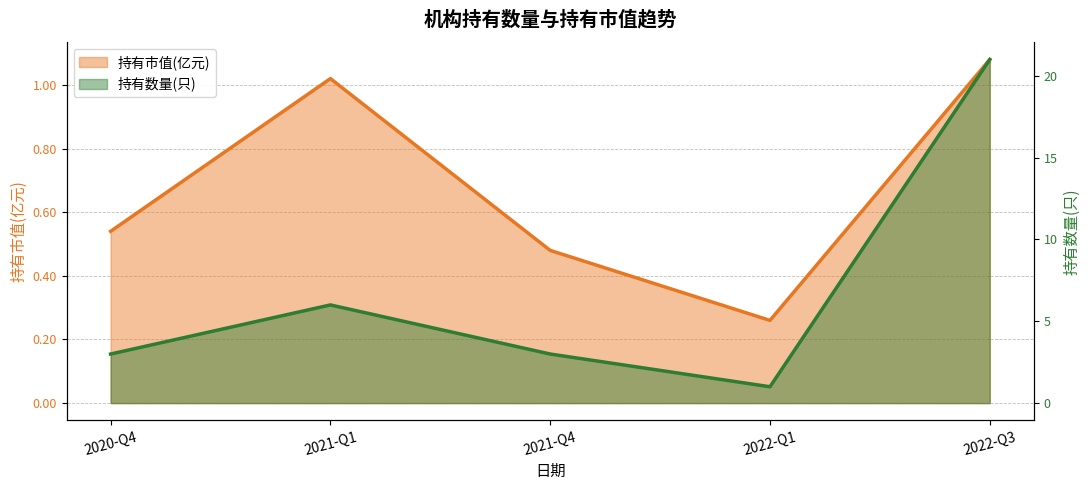

What is the difference between the highest and lowest values at 2022-Q3?

19.9